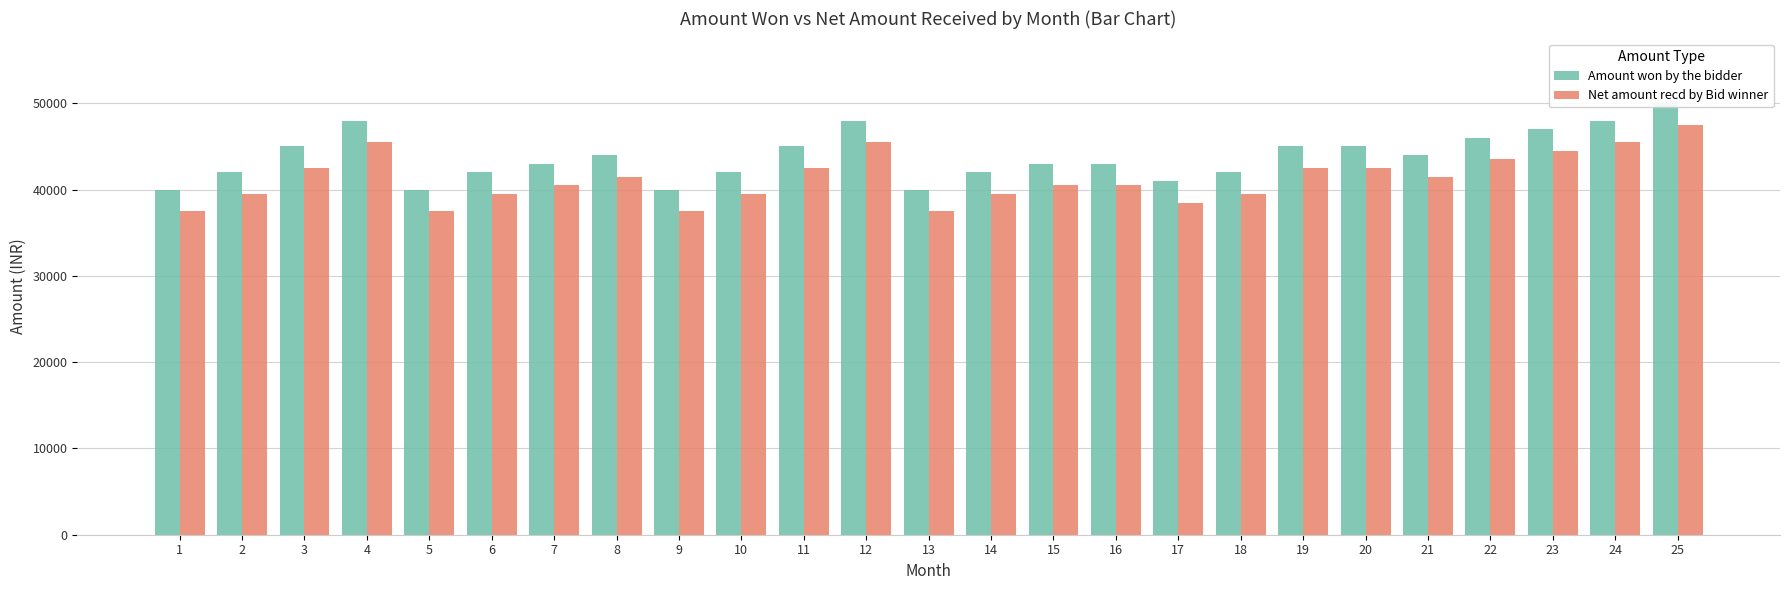

Reading left to right, transcribe all the data shown in this chart.

Amount won by the bidder: 40000	42000	45000	48000	40000	42000	43000	44000	40000	42000	45000	48000	40000	42000	43000	43000	41000	42000	45000	45000	44000	46000	47000	48000	50000
Net amount recd by Bid winner: 37500	39500	42500	45500	37500	39500	40500	41500	37500	39500	42500	45500	37500	39500	40500	40500	38500	39500	42500	42500	41500	43500	44500	45500	47500